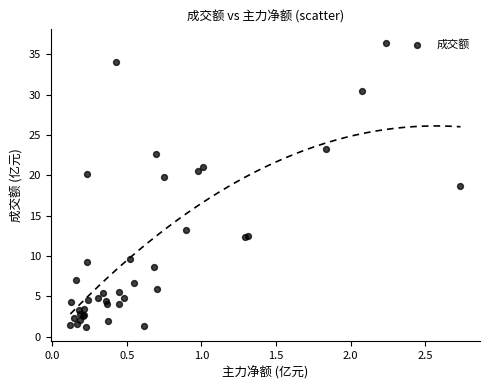

What Y value in the scatter plot is closest to 18?

18.7